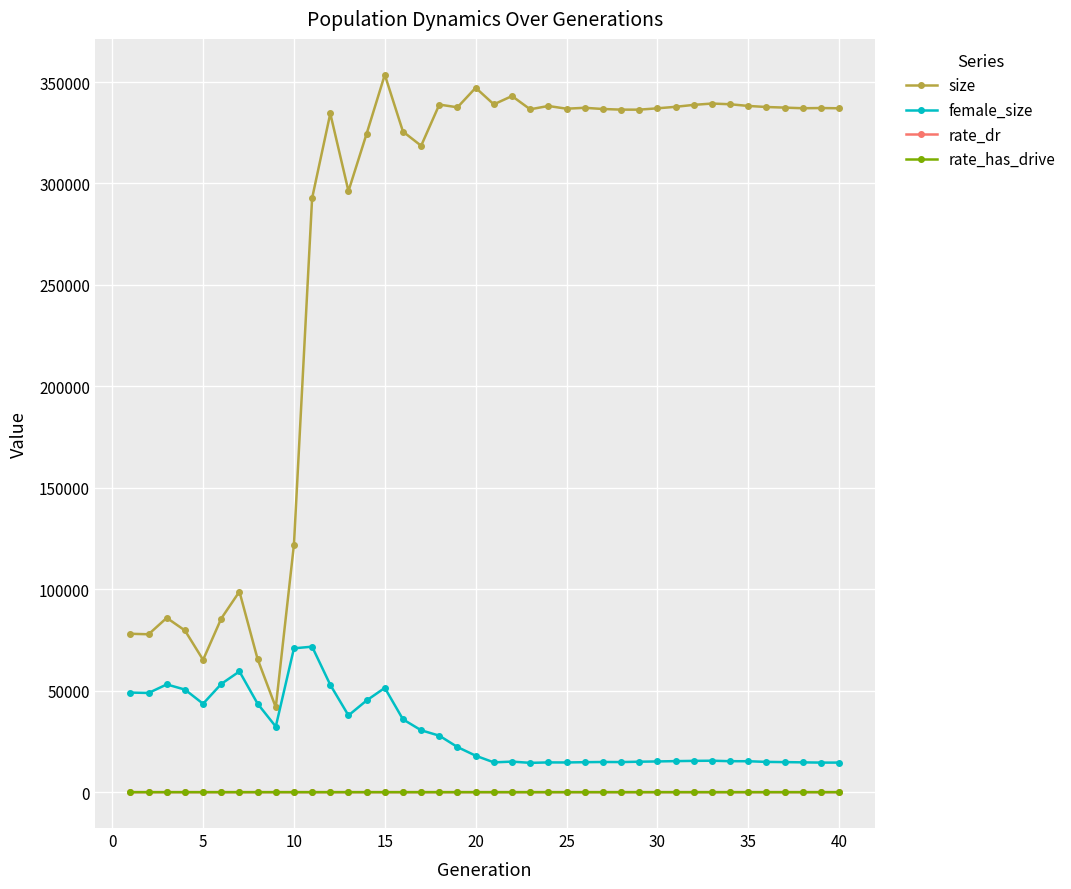

What is the minimum value for female_size?

14439.0